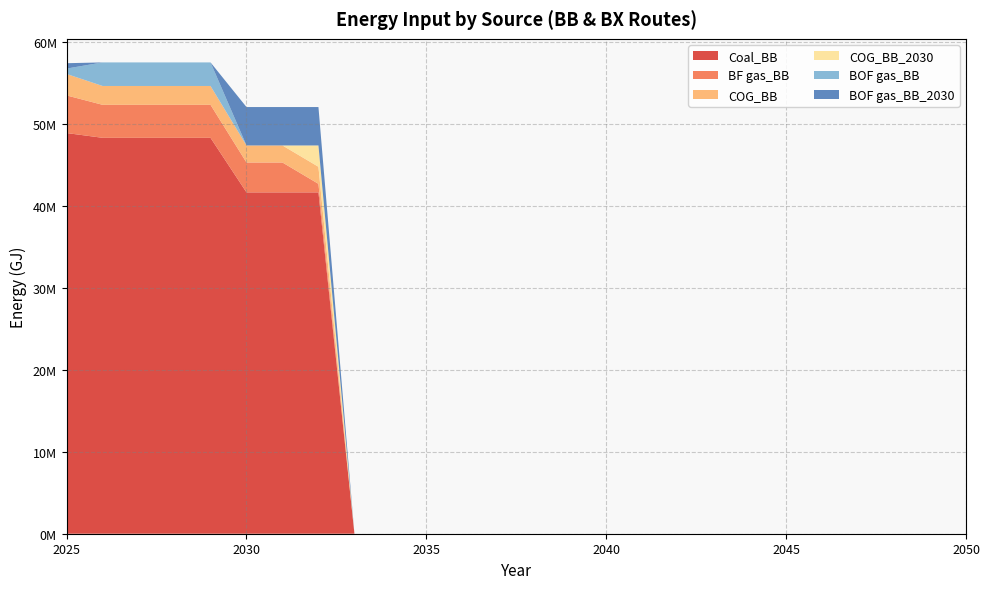

True or false: BOF gas_BB has more than 0 points higher than both neighbors.

False